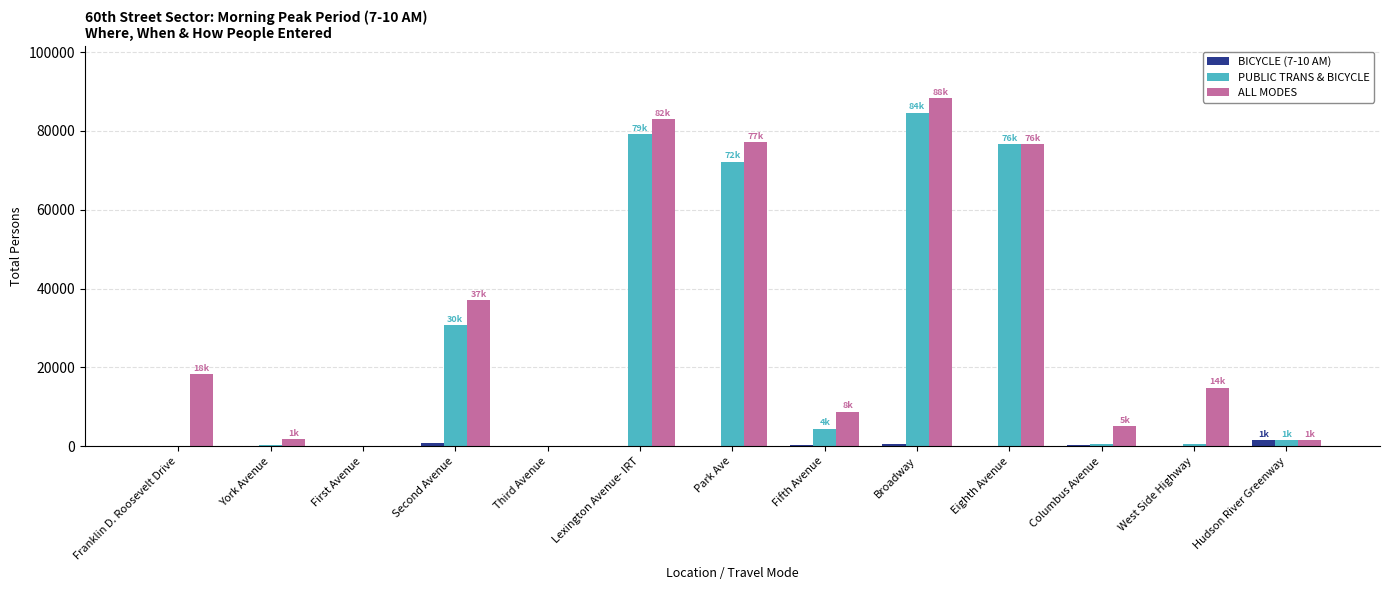

What is the sum of all ALL MODES values?

412638